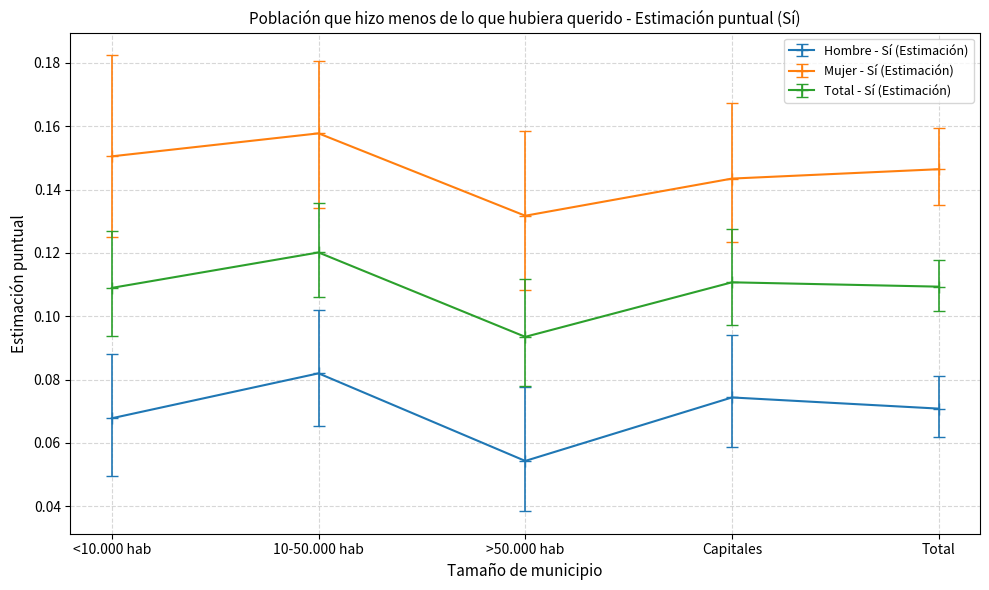

True or false: Hombre - Sí (Estimación) and Total - Sí (Estimación) intersect in this chart.

False